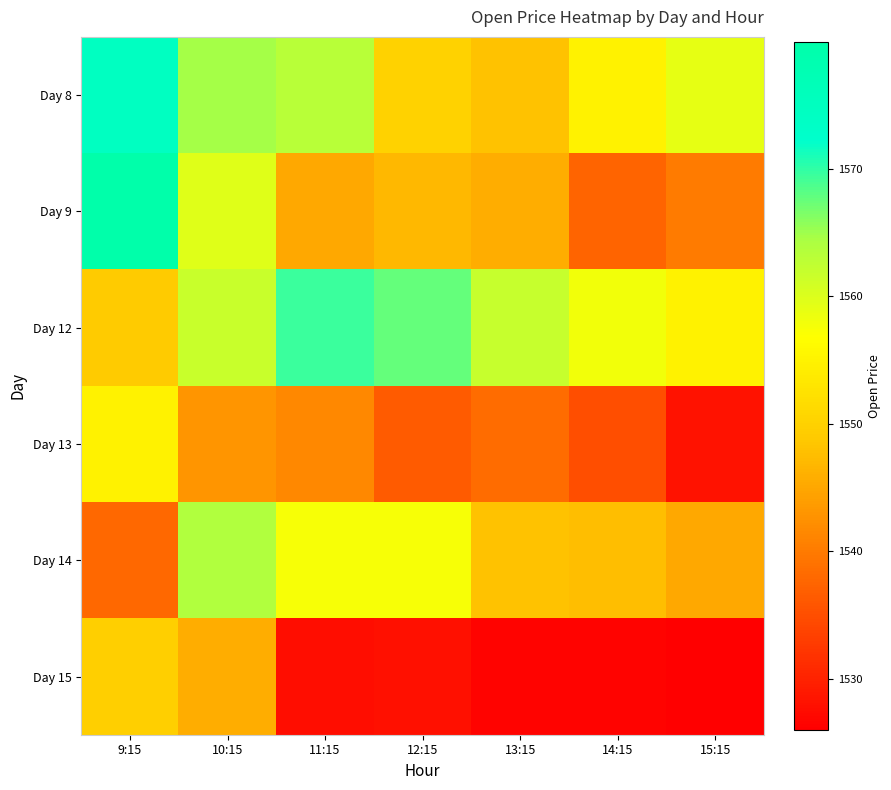

What is the total value across all series at 15:15?

9253.1